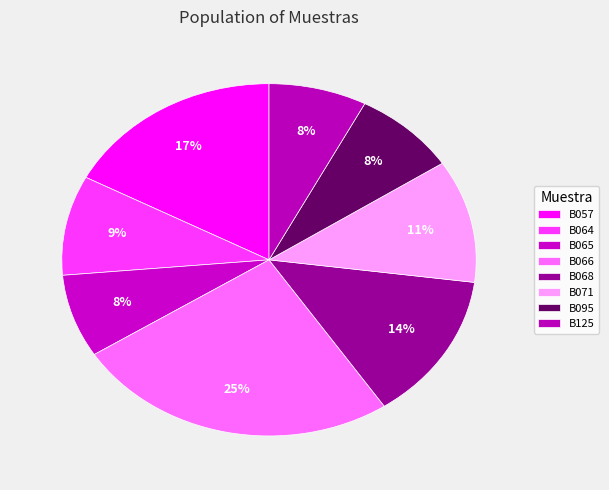

How many slices are in this pie chart?

8